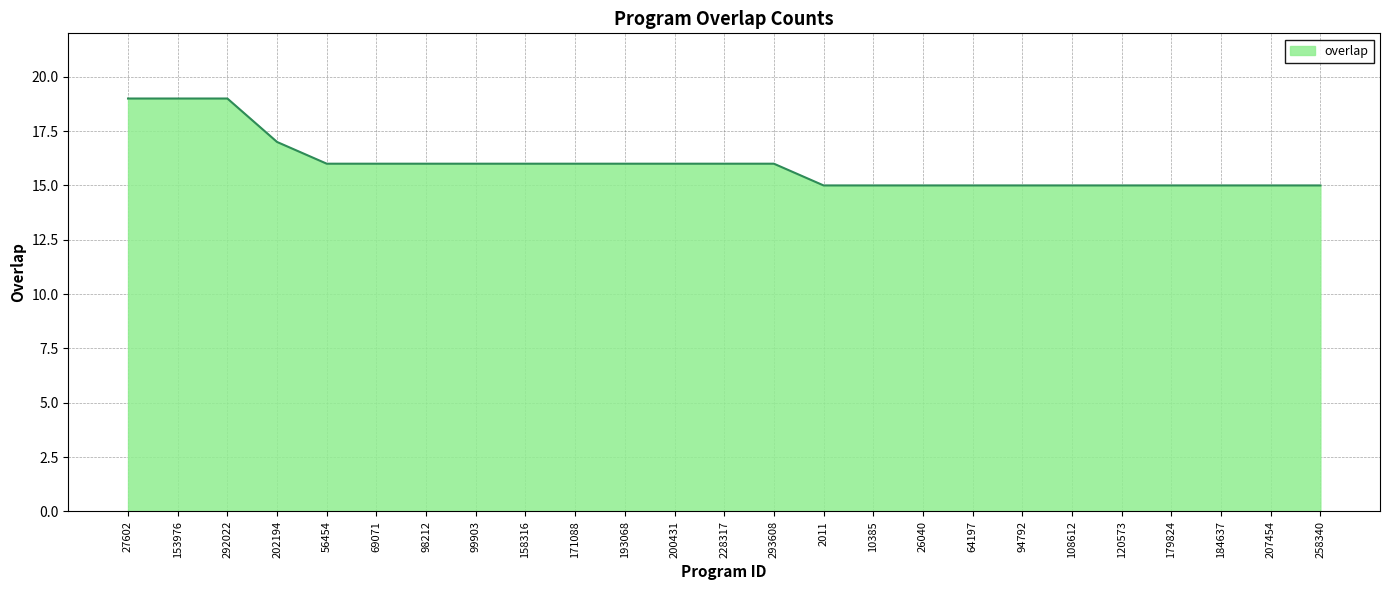

What position from the right is 26040?

9